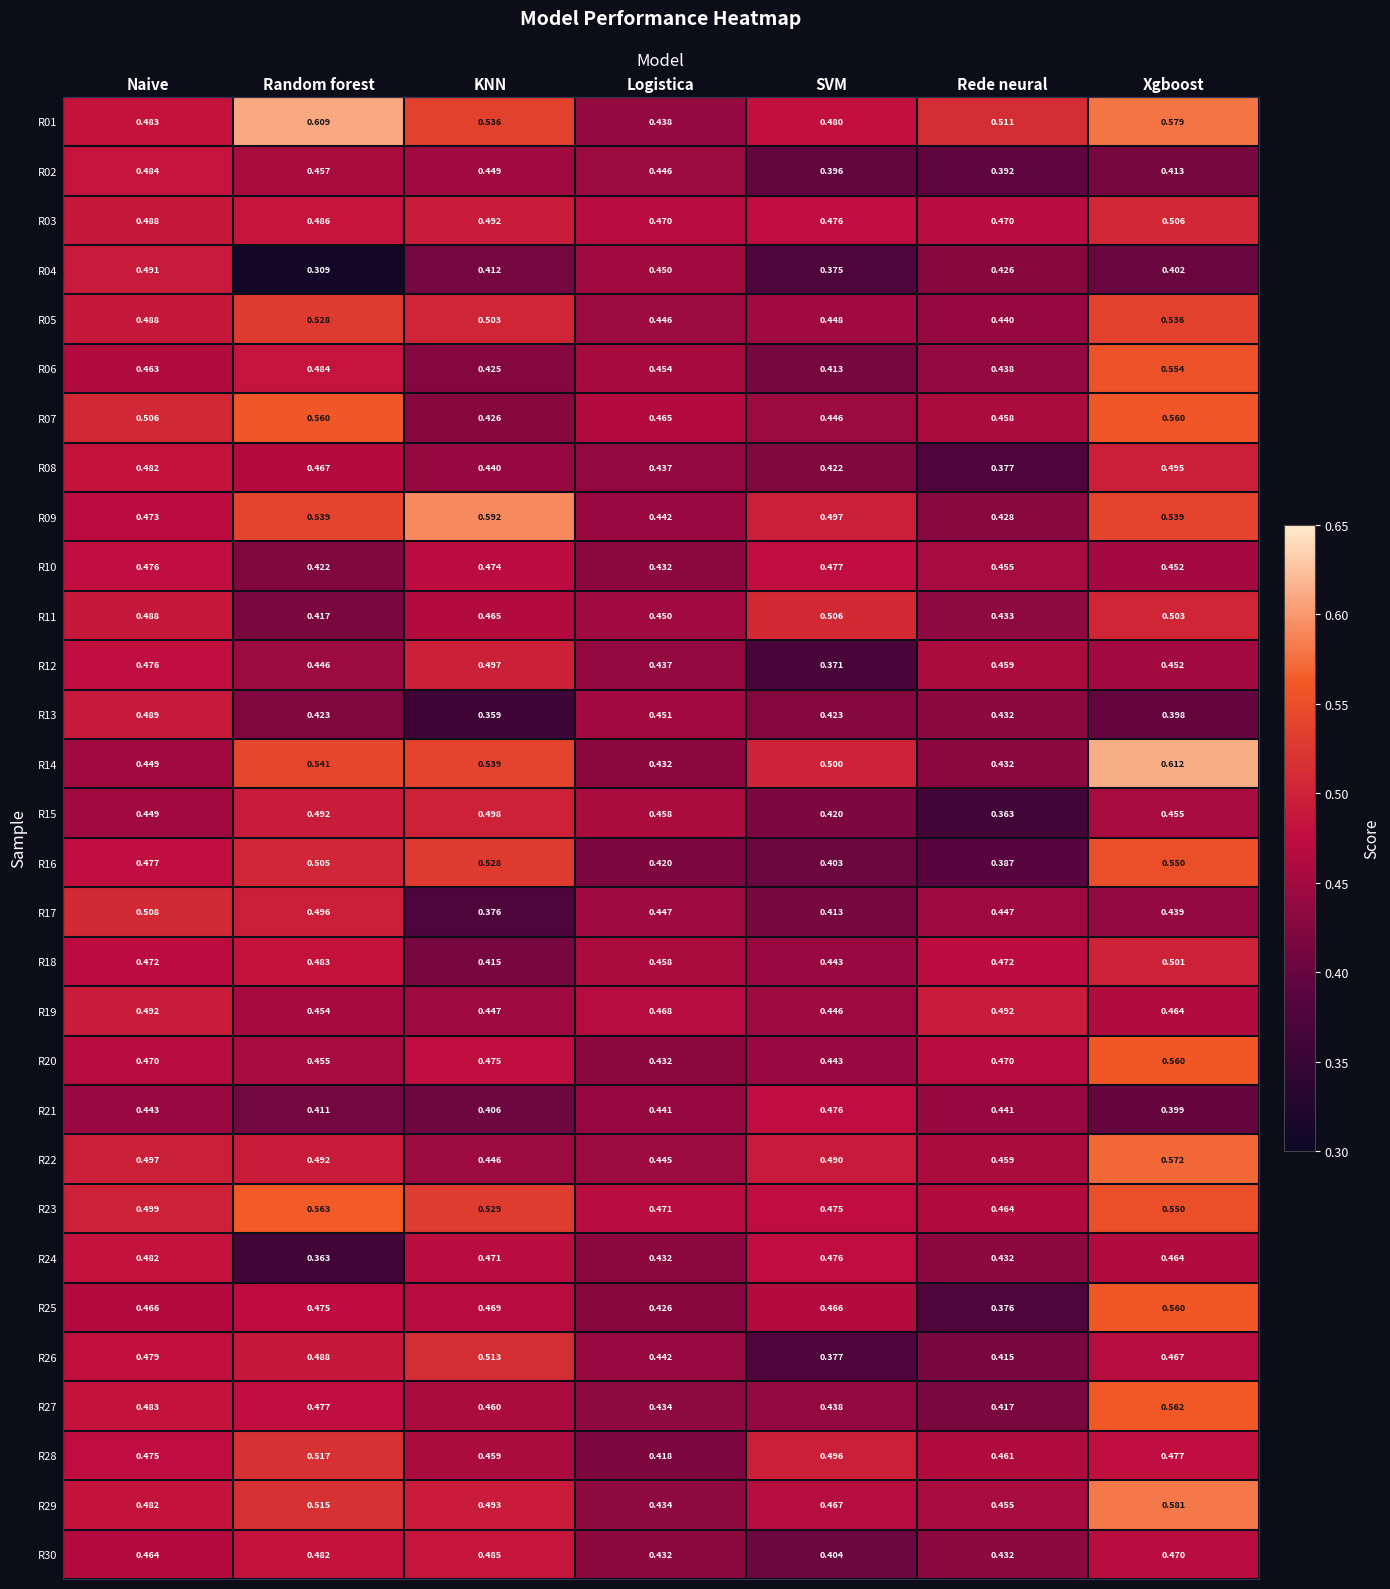

Where is R15 nearest to the value 0?

Rede neural